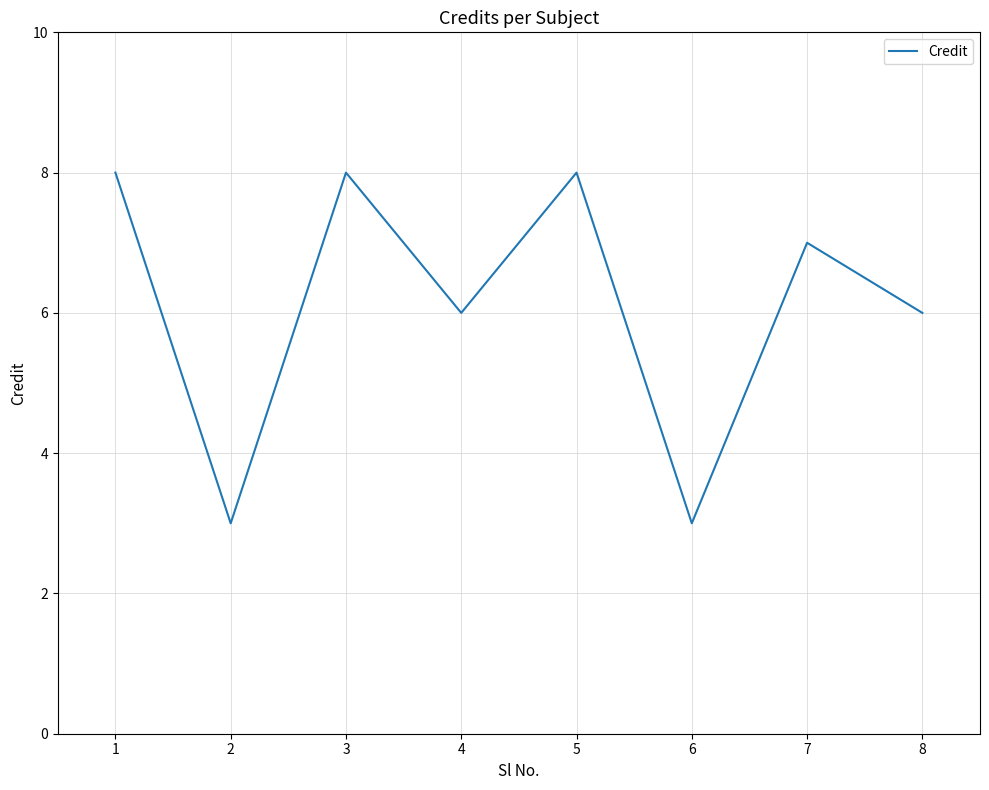

Reading left to right, list all the values displayed in this chart.

1=8	2=3	3=8	4=6	5=8	6=3	7=7	8=6